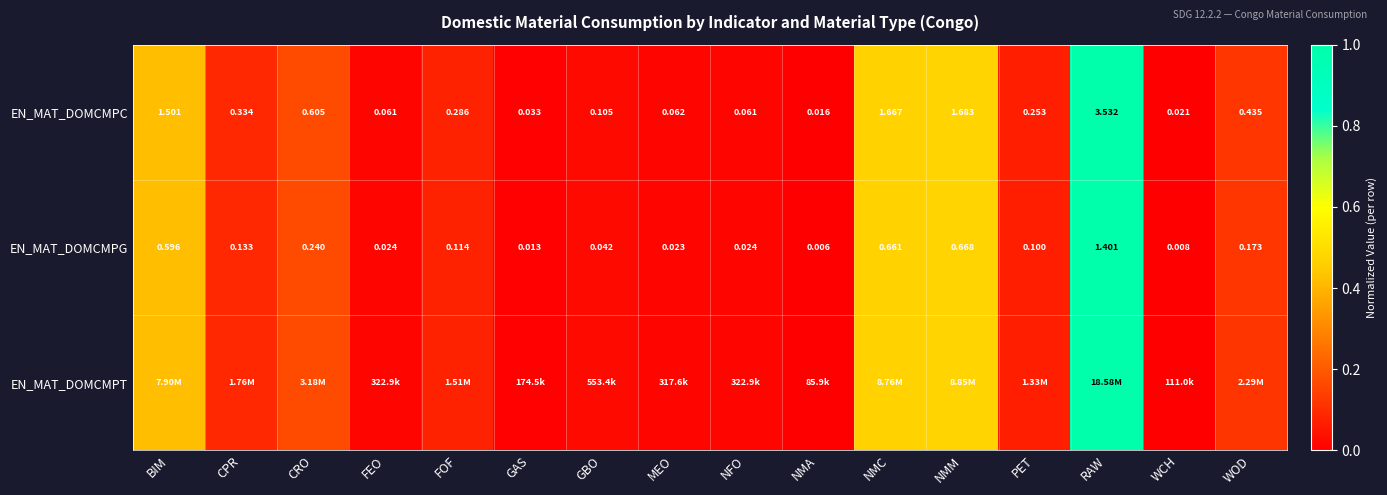

How many data points does each series have?

16